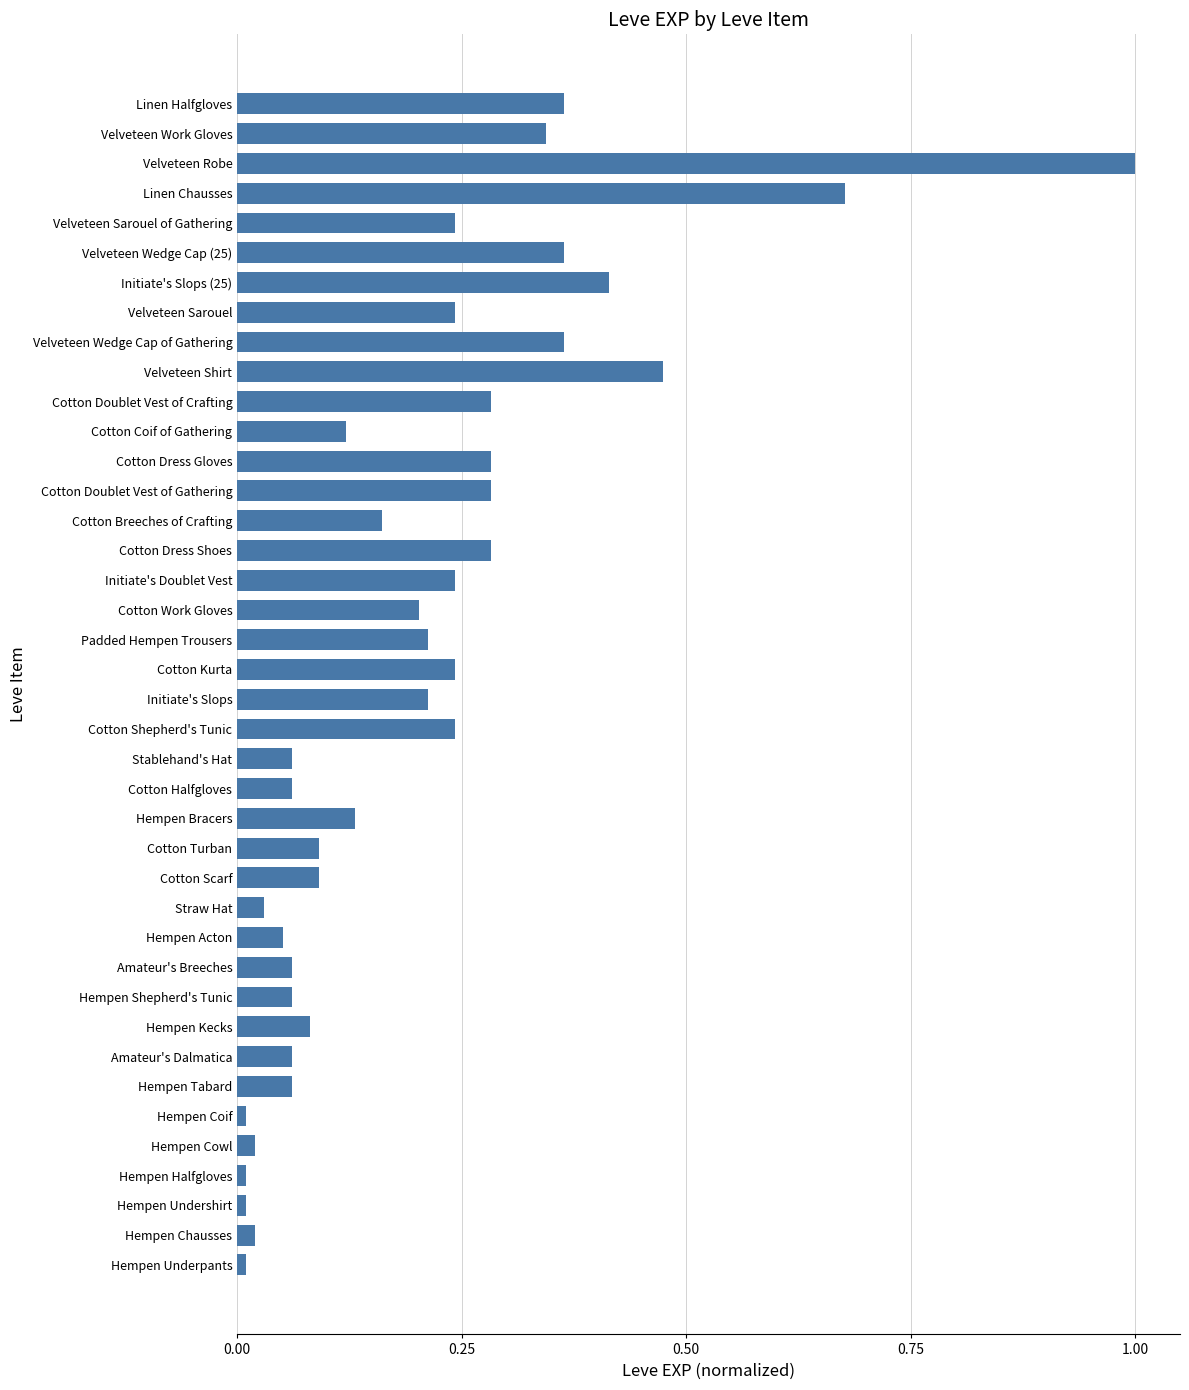

What is the difference between the maximum and minimum values?

1.0